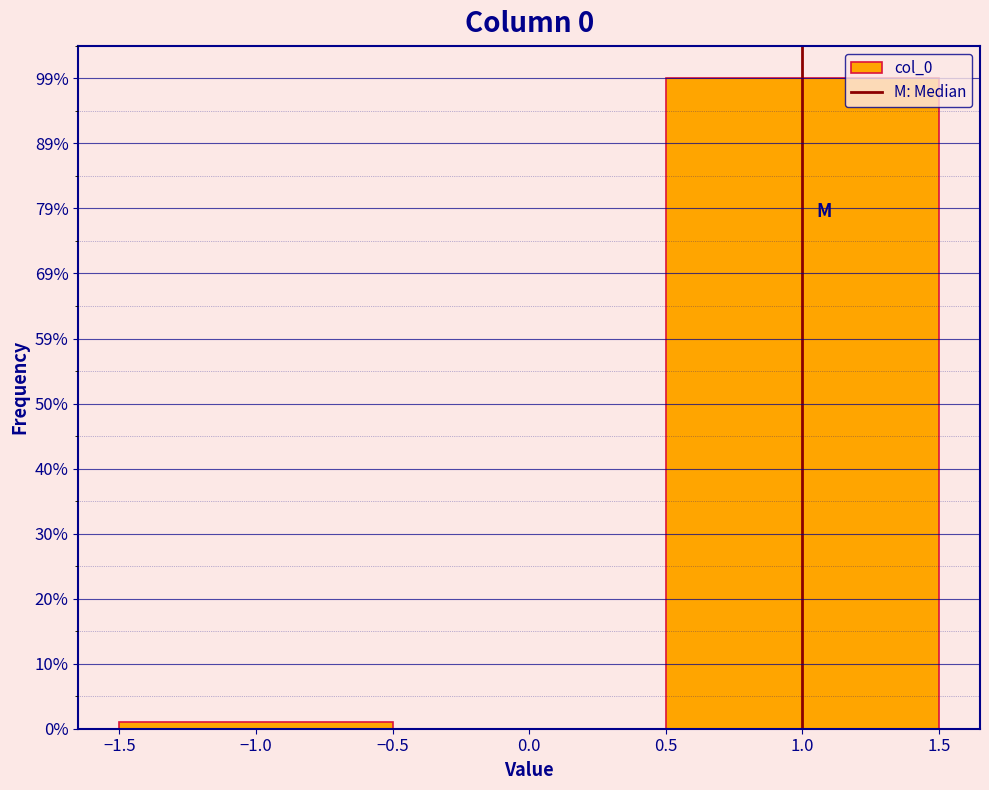

Reading left to right, list every bar in this chart as the range it spans on the x-axis followed by its height. The values are not printed on the chart, so give them approximately, as read against the axis.

-1.5 to -0.5: 1
-0.5 to 0.5: 0
0.5 to 1.5: 100